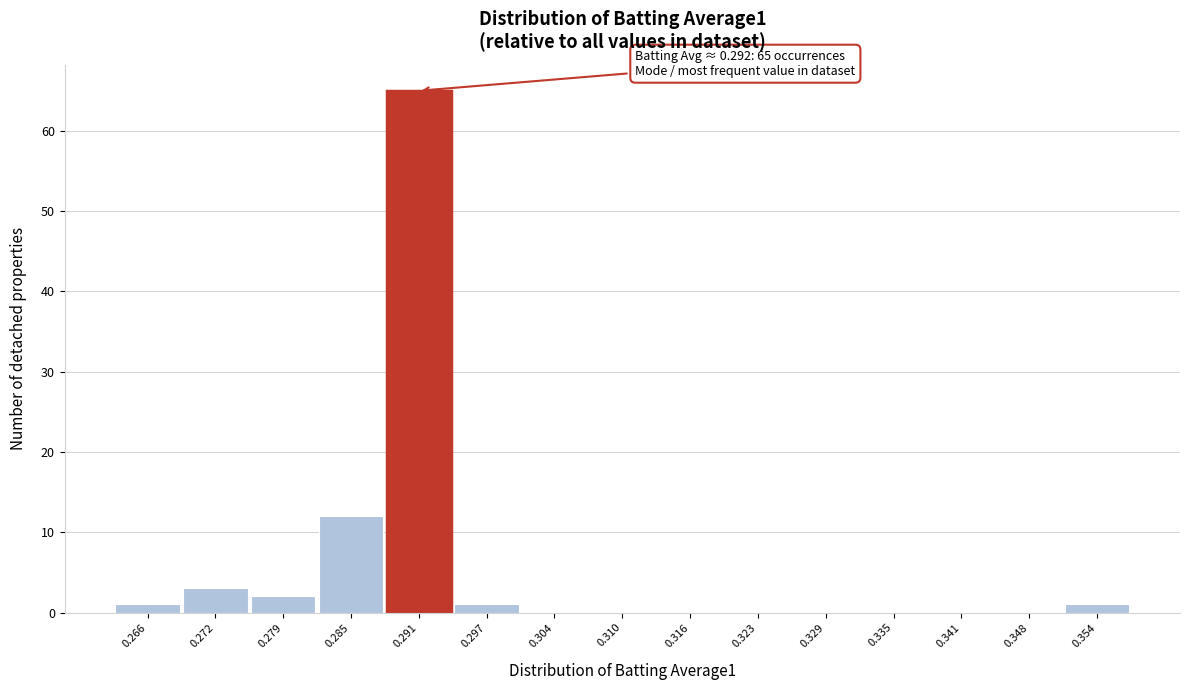

Which range on the x-axis has the tallest bar?

0.288 to 0.294